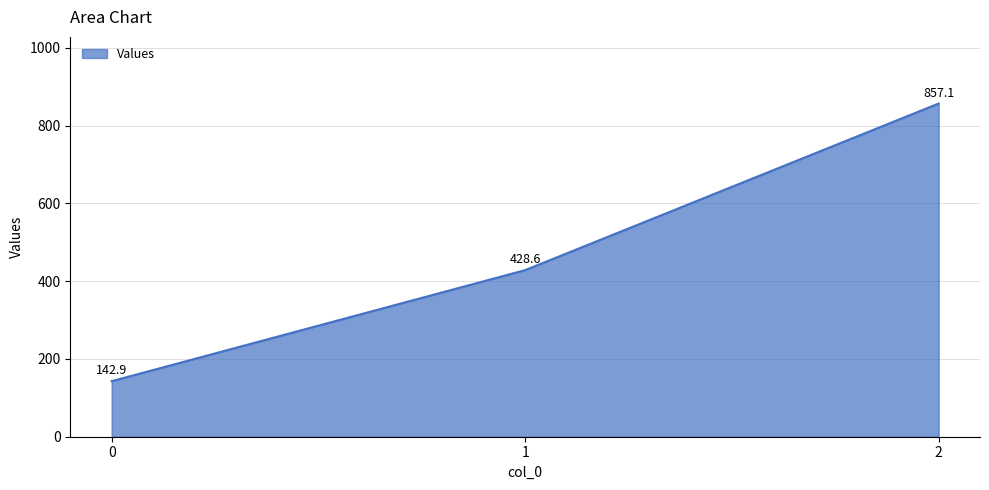

What is the approximate value at 0?

142.9